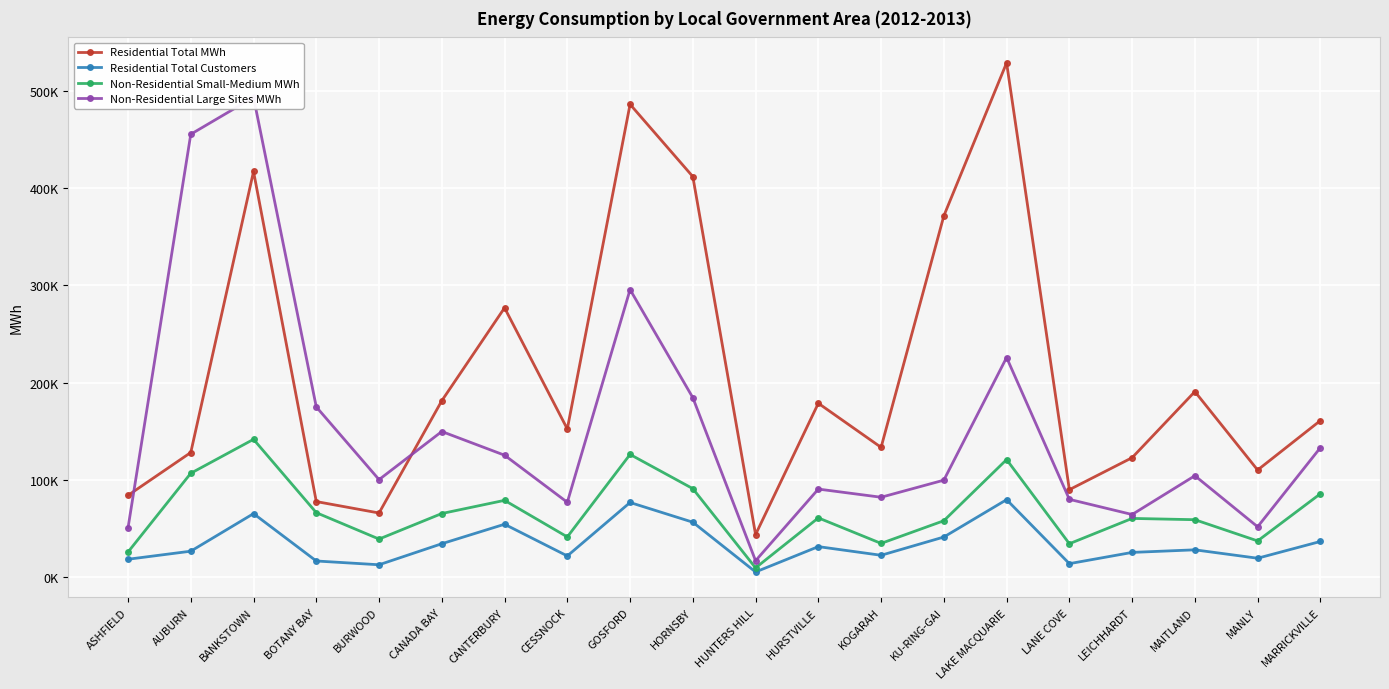

True or false: Non-Residential Small-Medium MWh and Non-Residential Large Sites MWh intersect in this chart.

False